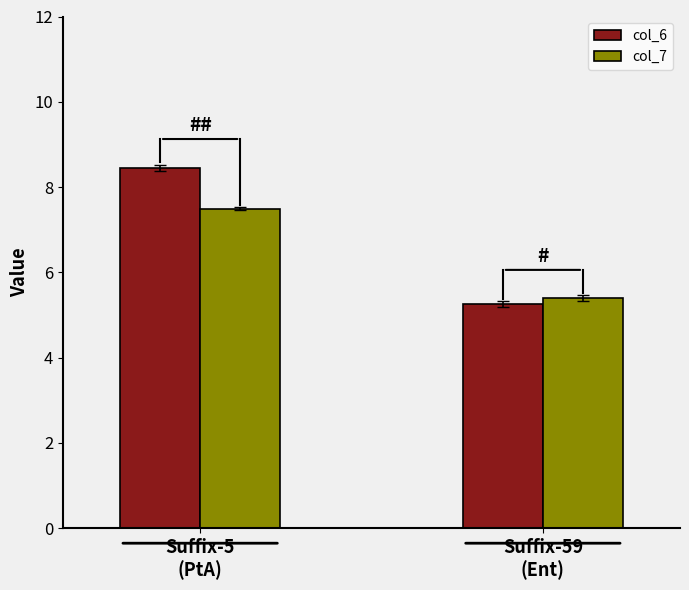

List the series in order of their peak value, lowest first.

col_7, col_6